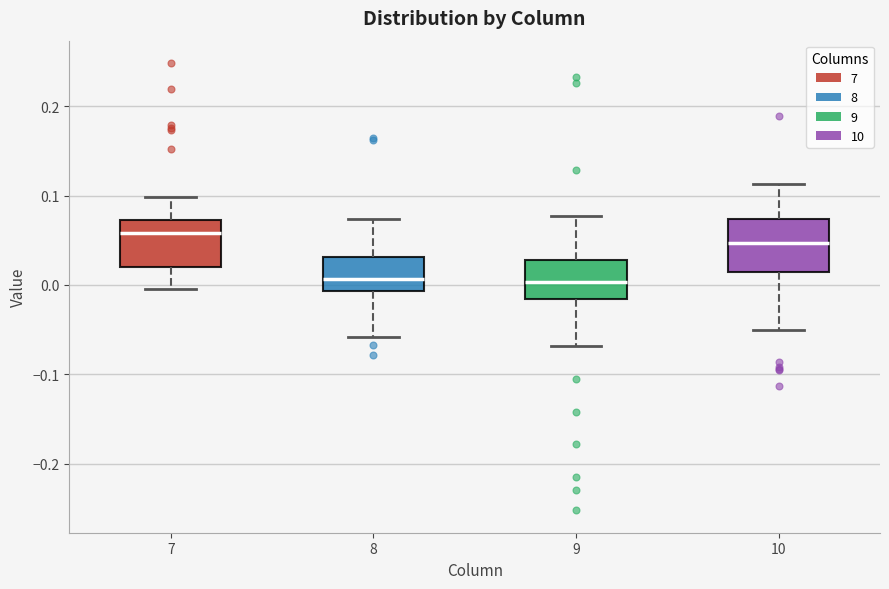

Which box has the highest median line?

7